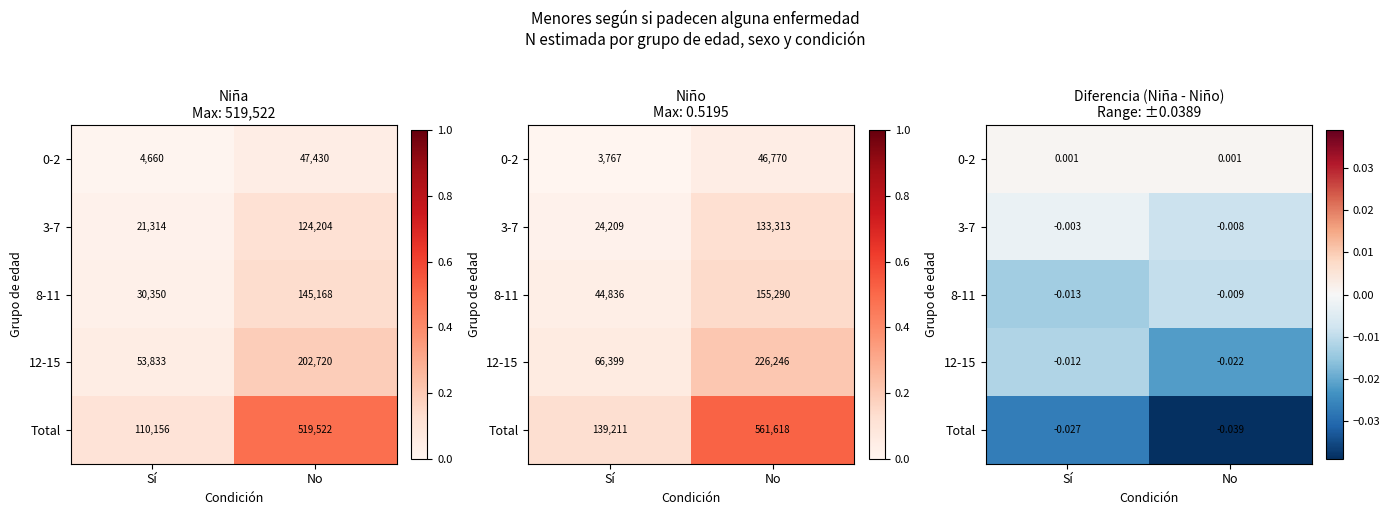

What is the sum of all Total values?

-0.1